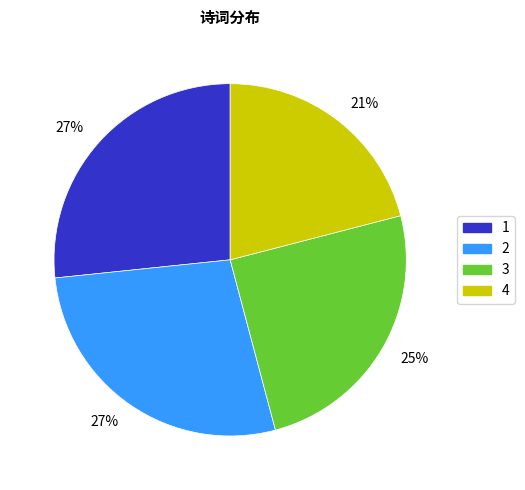

To the nearest percent, what is the average slice percentage?

25%